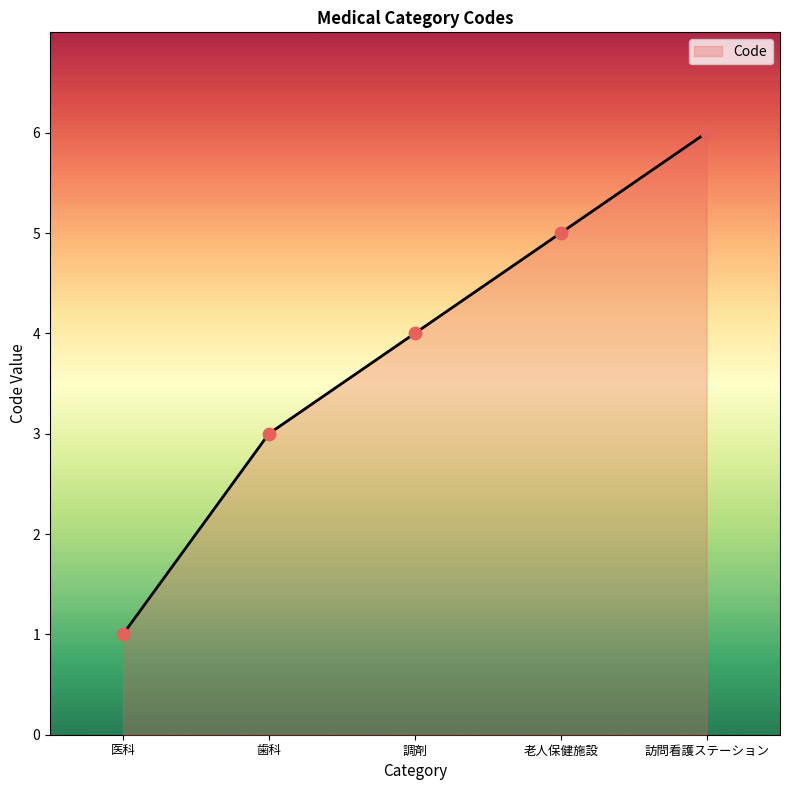

Between 歯科 and 調剤, which is larger?

調剤